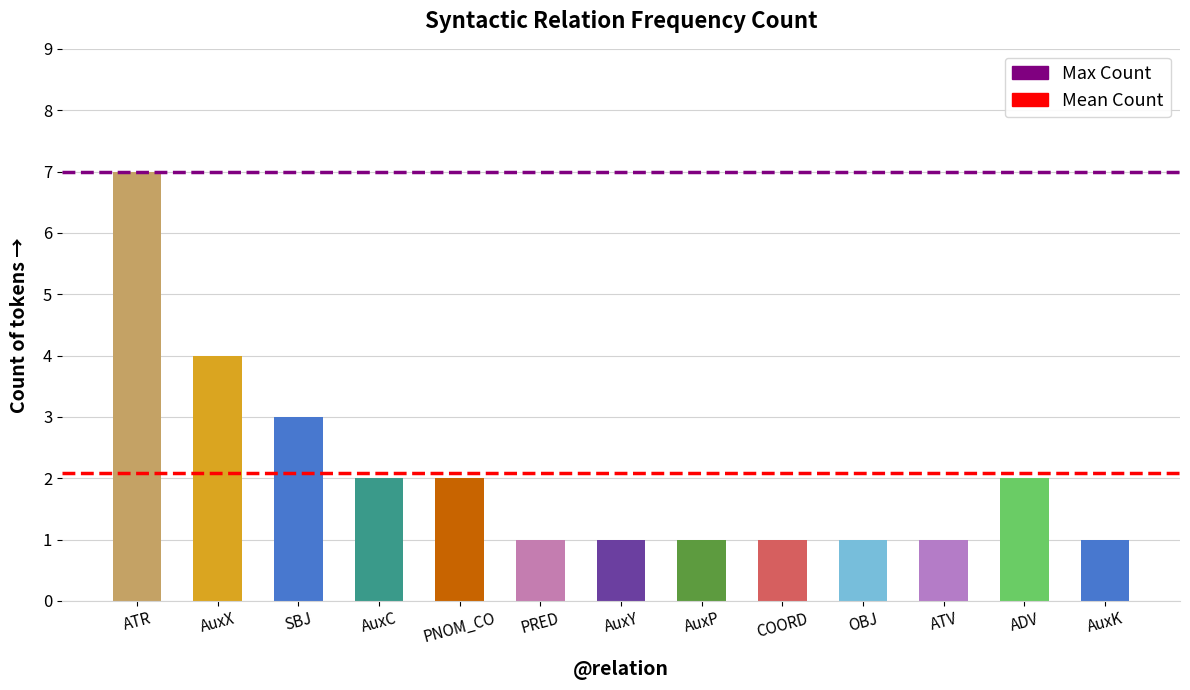

What is the label of the 3rd bar from the left?

SBJ